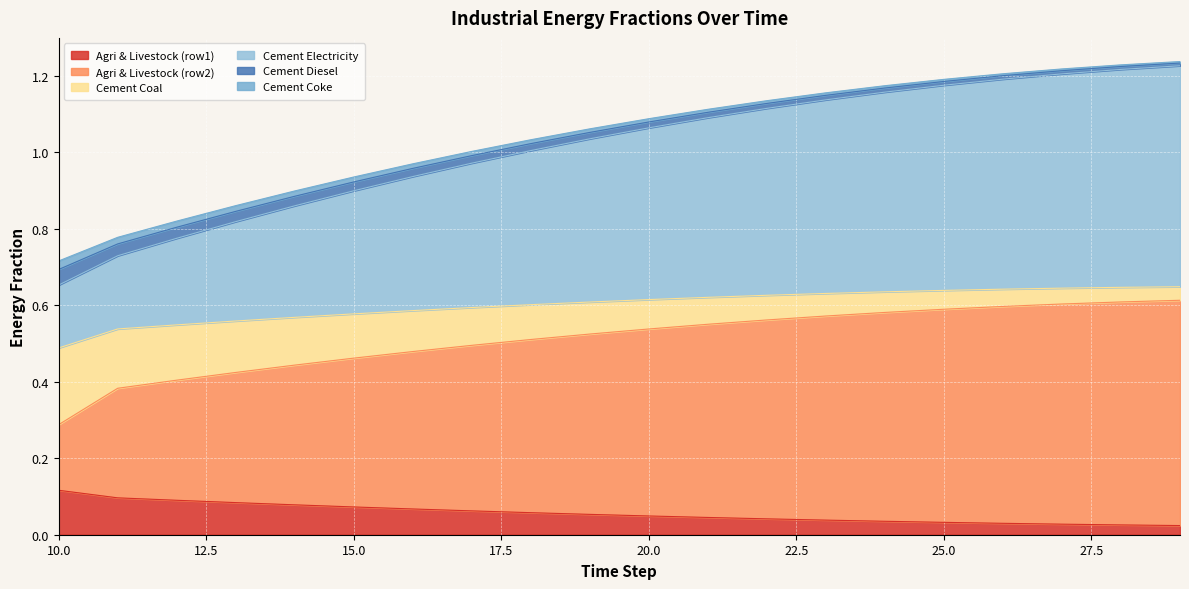

Reading left to right, transcribe all the data shown in this chart.

frac_inen_energy_agriculture_and_livestock_row1: 10=0.1	11=0.1	12=0.1	13=0.1	14=0.1	15=0.1	16=0.1	17=0.1	18=0.1	19=0.1	20=0.0	21=0.0	22=0.0	23=0.0	24=0.0	25=0.0	26=0.0	27=0.0	28=0.0	29=0.0
frac_inen_energy_agriculture_and_livestock_row2: 10=0.3	11=0.4	12=0.4	13=0.4	14=0.4	15=0.5	16=0.5	17=0.5	18=0.5	19=0.5	20=0.5	21=0.6	22=0.6	23=0.6	24=0.6	25=0.6	26=0.6	27=0.6	28=0.6	29=0.6
frac_inen_energy_cement_coal: 10=0.5	11=0.5	12=0.5	13=0.6	14=0.6	15=0.6	16=0.6	17=0.6	18=0.6	19=0.6	20=0.6	21=0.6	22=0.6	23=0.6	24=0.6	25=0.6	26=0.6	27=0.6	28=0.6	29=0.6
frac_inen_energy_cement_electricity: 10=0.7	11=0.8	12=0.8	13=0.9	14=0.9	15=0.9	16=1.0	17=1.0	18=1.0	19=1.1	20=1.1	21=1.1	22=1.1	23=1.2	24=1.2	25=1.2	26=1.2	27=1.2	28=1.2	29=1.2
frac_inen_energy_cement_diesel: 10=0.7	11=0.7	12=0.8	13=0.8	14=0.9	15=0.9	16=0.9	17=1.0	18=1.0	19=1.0	20=1.1	21=1.1	22=1.1	23=1.1	24=1.2	25=1.2	26=1.2	27=1.2	28=1.2	29=1.2
frac_inen_energy_cement_coke: 10=0.7	11=0.8	12=0.8	13=0.8	14=0.9	15=0.9	16=1.0	17=1.0	18=1.0	19=1.1	20=1.1	21=1.1	22=1.1	23=1.1	24=1.2	25=1.2	26=1.2	27=1.2	28=1.2	29=1.2